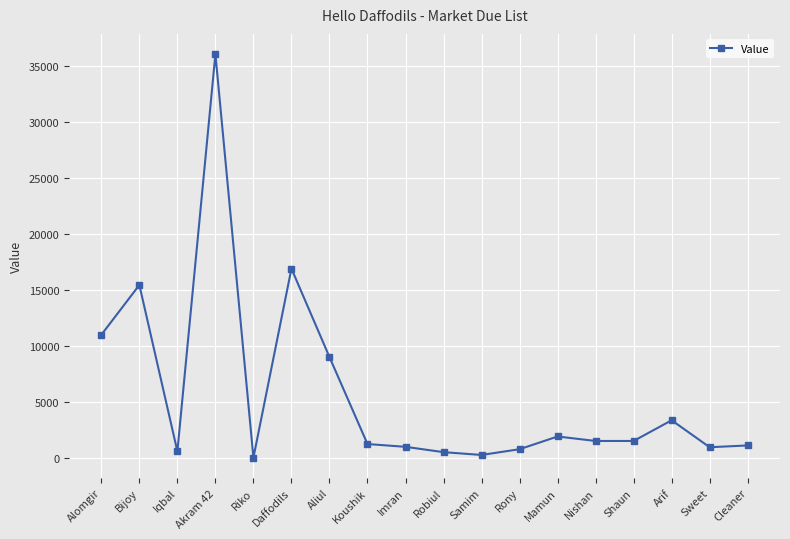

What is the approximate value at Arif?

3350